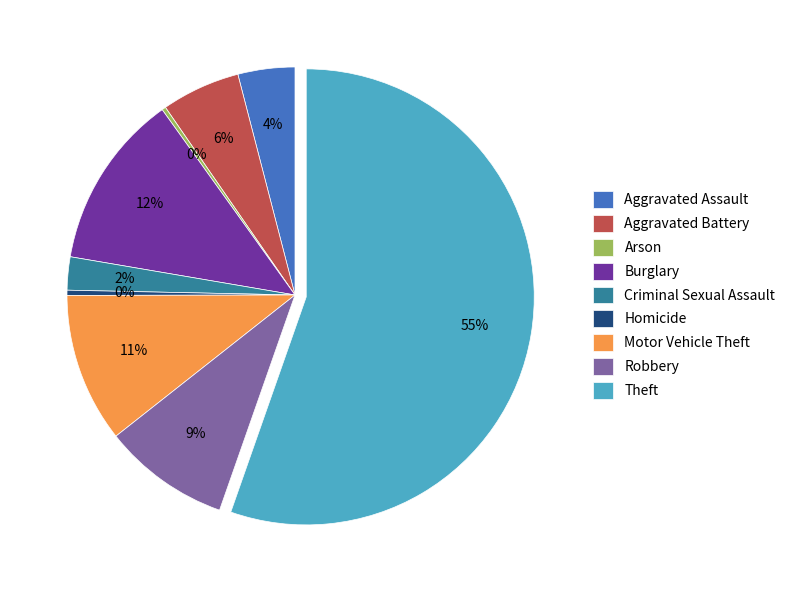

Which slice is the largest?

Theft